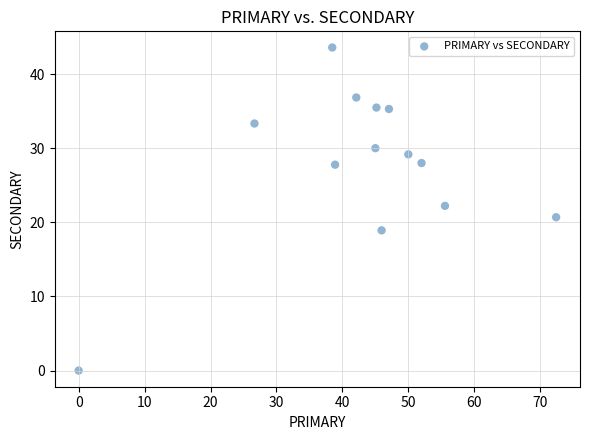

What is the range of Y values (max minus min)?

43.6